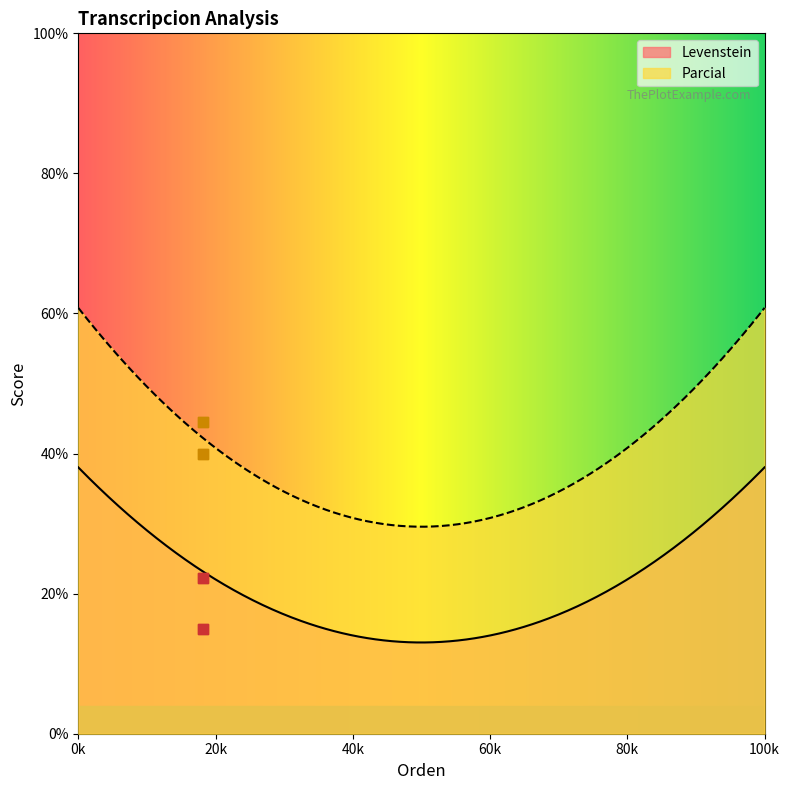

What is the maximum value for Parcial?

60.8